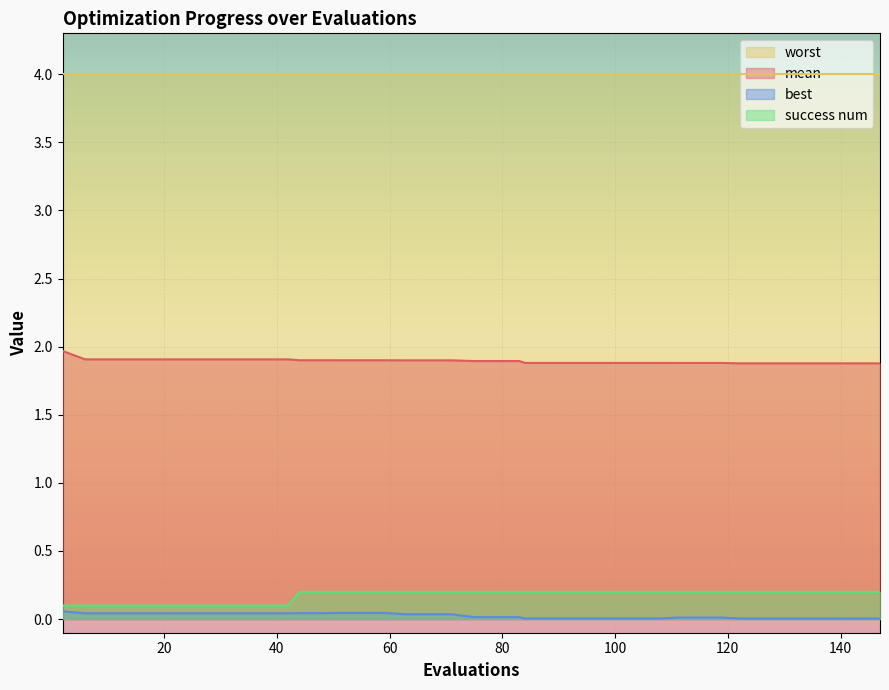

Count the number of data series in this chart.

4